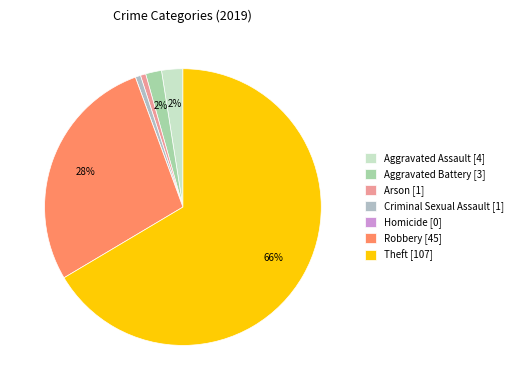

Which slice is the largest?

Theft